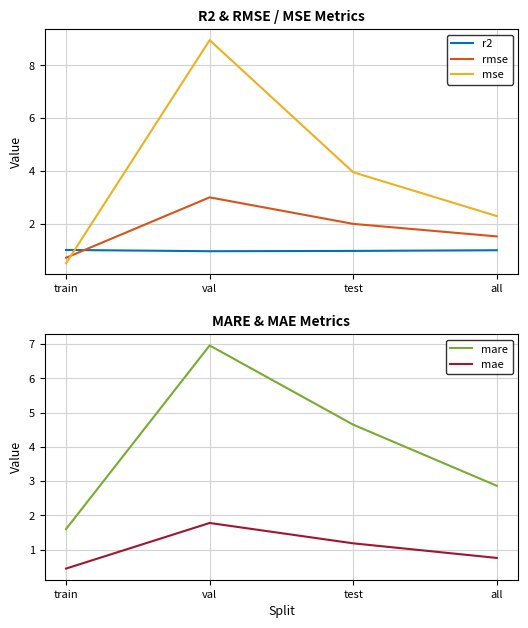

Which series has the largest range (max minus min)?

mse